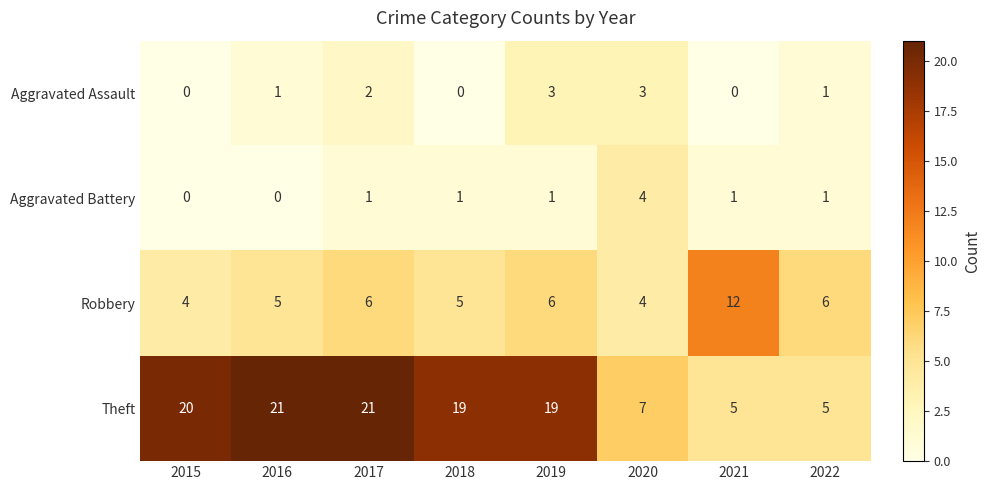

At which category is the sum across all series the highest?

2017